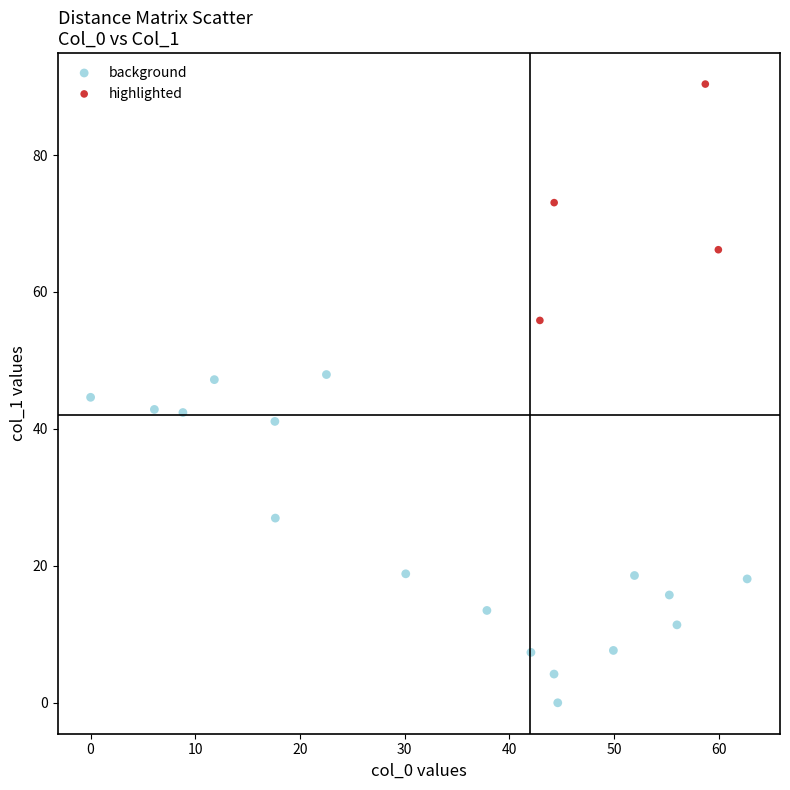

Which series has the largest Y range (max minus min)?

background